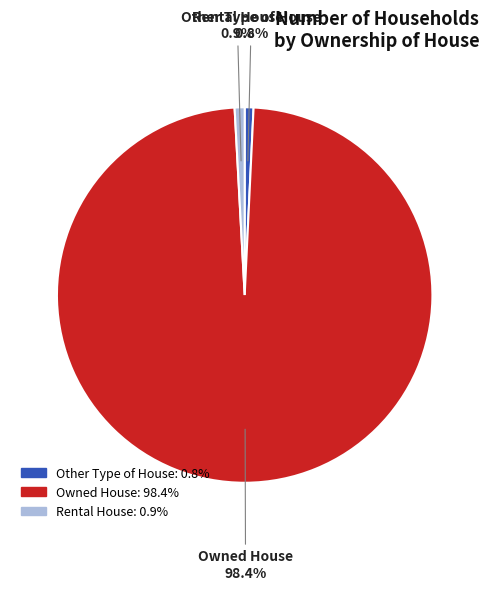

Count the number of slices in the pie.

3